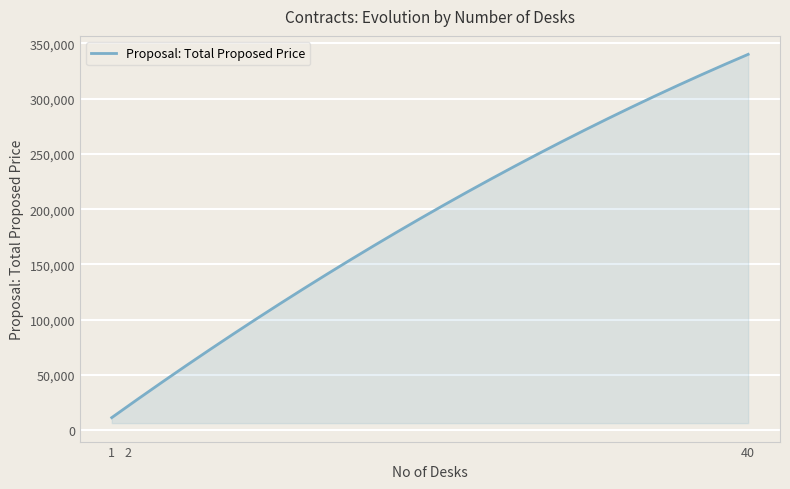

What is the difference between the maximum and minimum values?

328501.0